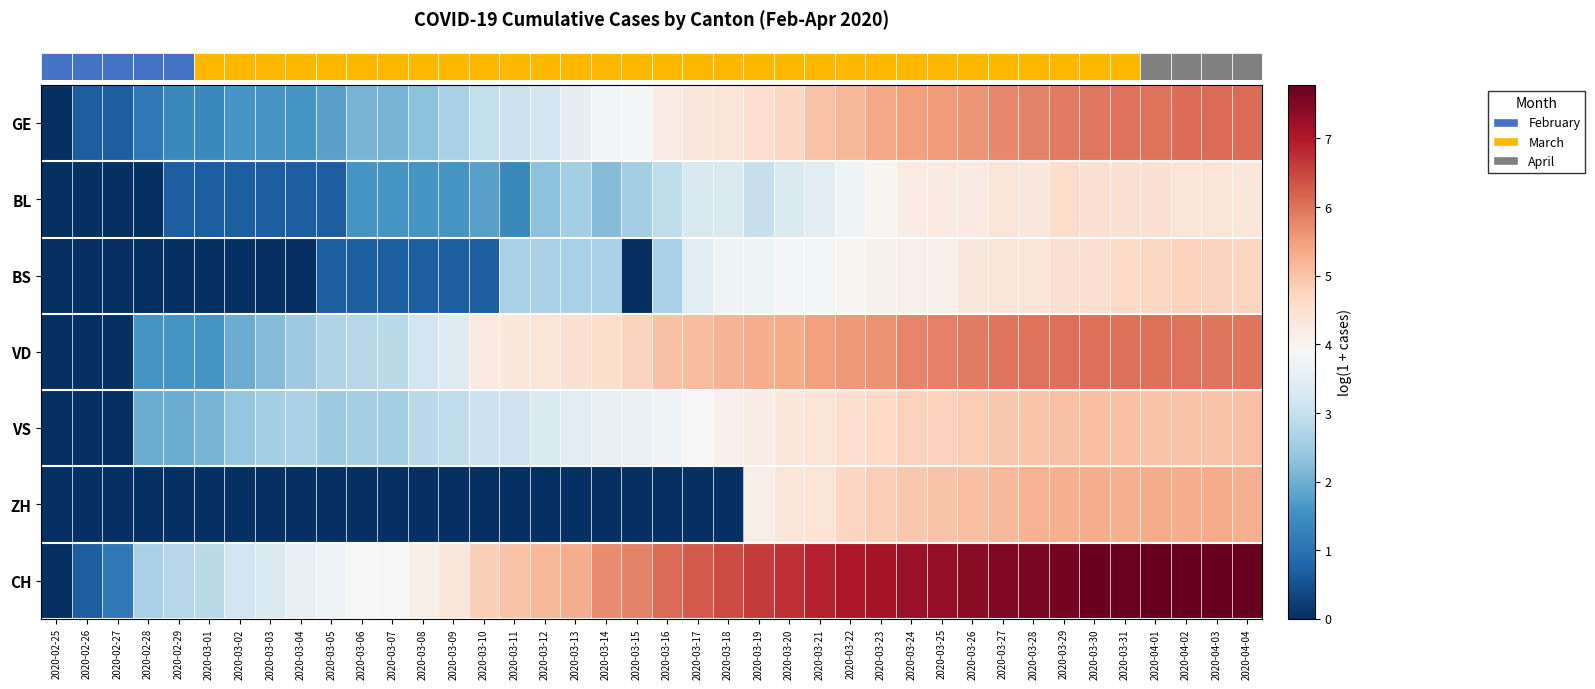

At which category does the chart reach its minimum across all series?

2020-02-25